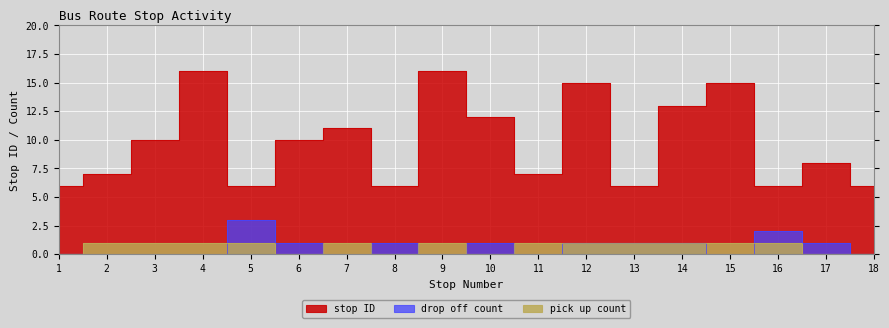

True or false: drop off count and pick up count intersect in this chart.

True